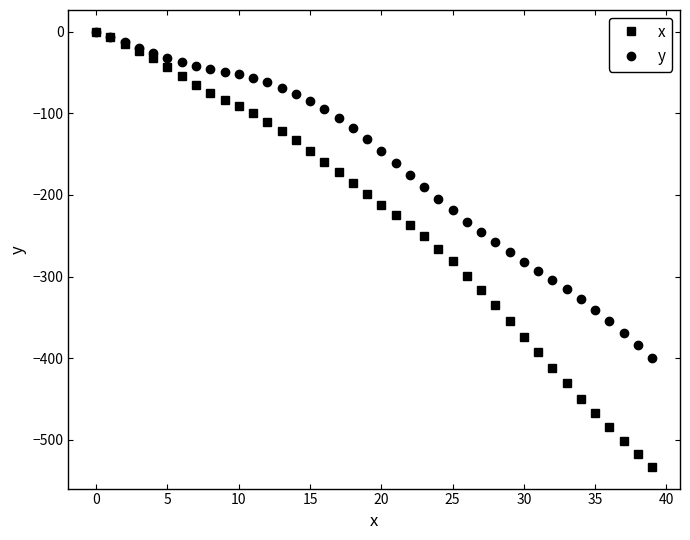

Which series has the largest range (max minus min)?

x